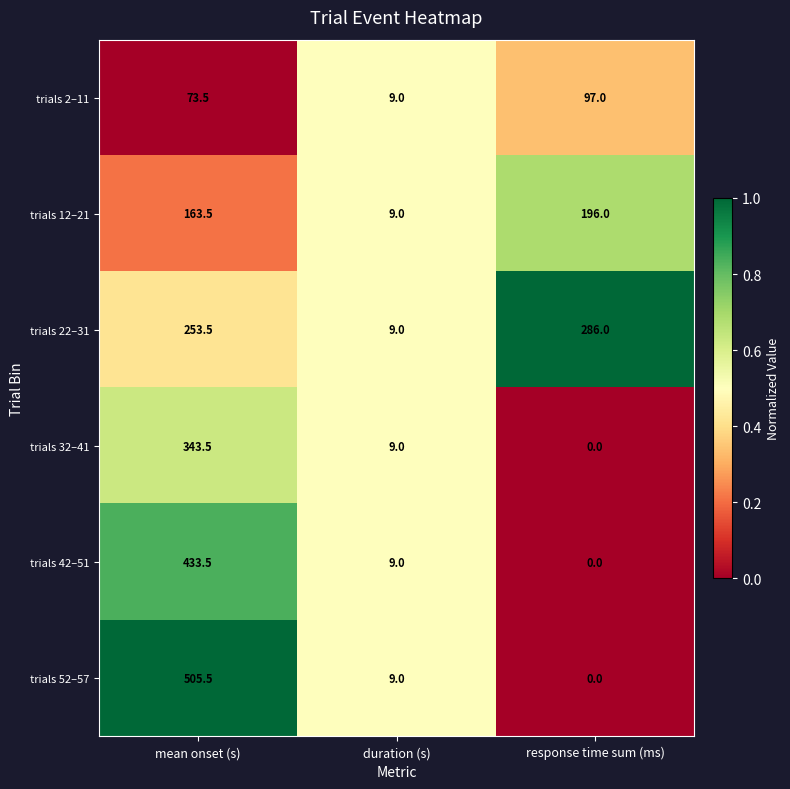

Which series has the largest total across all categories?

trials 22–31